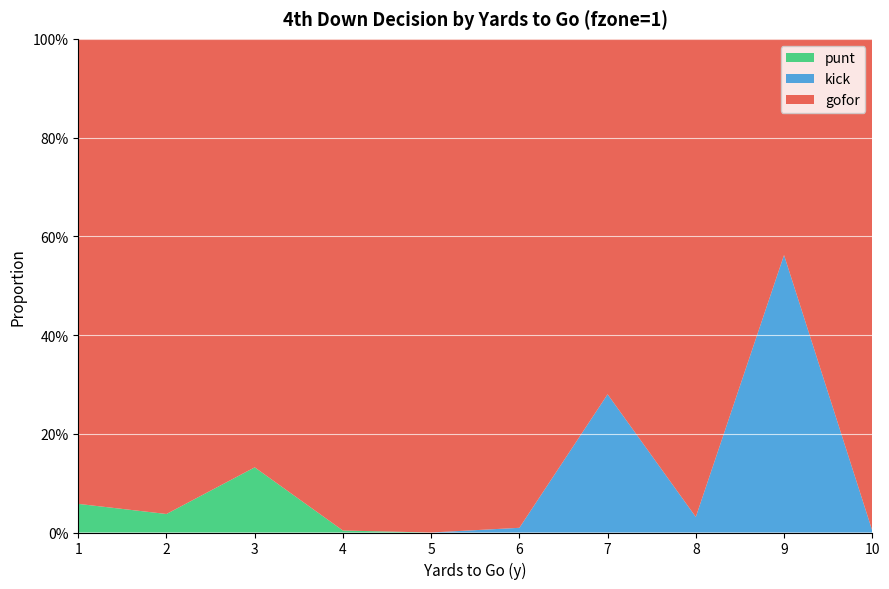

Reading left to right, transcribe all the data shown in this chart.

gofor: 0.9	1.0	0.9	1.0	1.0	1.0	0.7	1.0	0.4	1.0
kick: 0.0	0.0	0.0	0.0	0.0	0.0	0.3	0.0	0.6	0.0
punt: 0.1	0.0	0.1	0.0	0.0	0.0	0.0	0.0	0.0	0.0